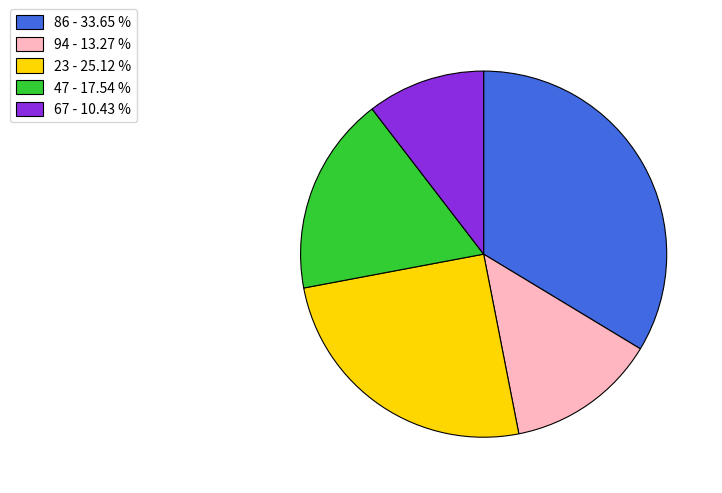

Do 86 - 33.65 % and 67 - 10.43 % together represent more than half of the pie?

No